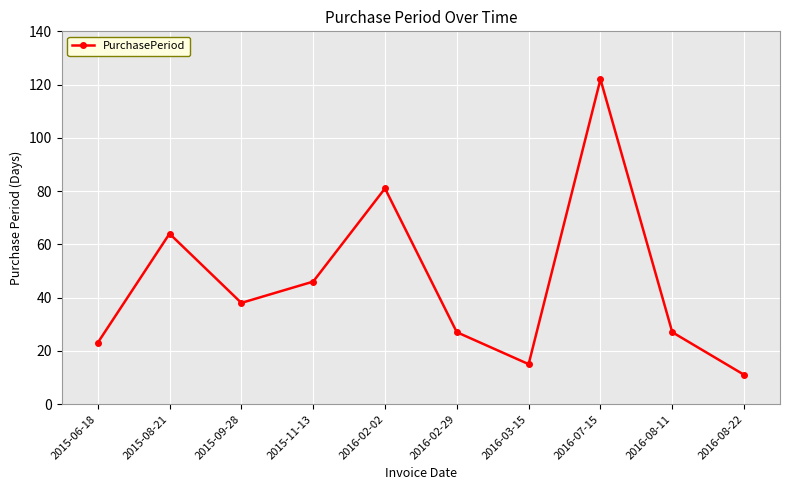

Does the chart have visible grid lines?

Yes